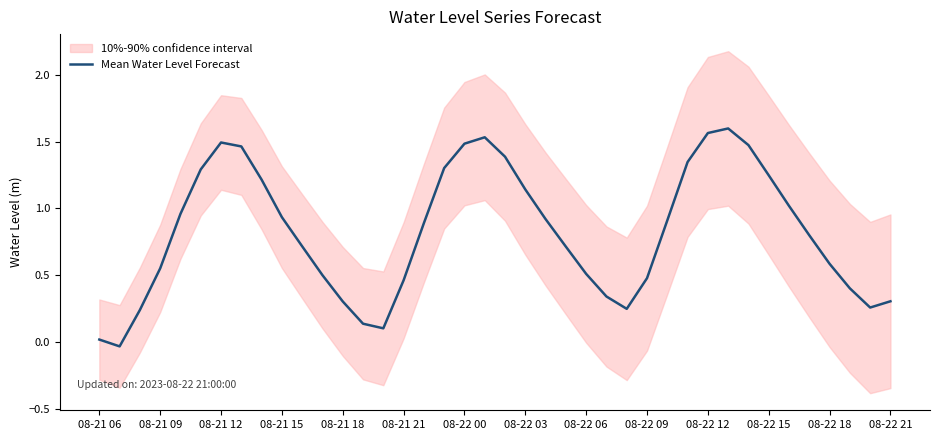

The Mean Water Level Forecast series shows 0.0 at 08-21 06. True or false?

True